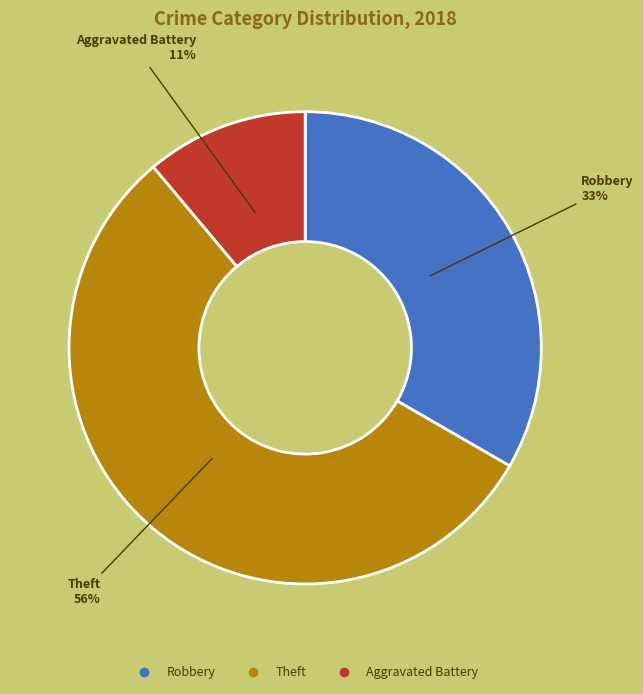

Is there any slice that represents more than half of the pie?

Yes